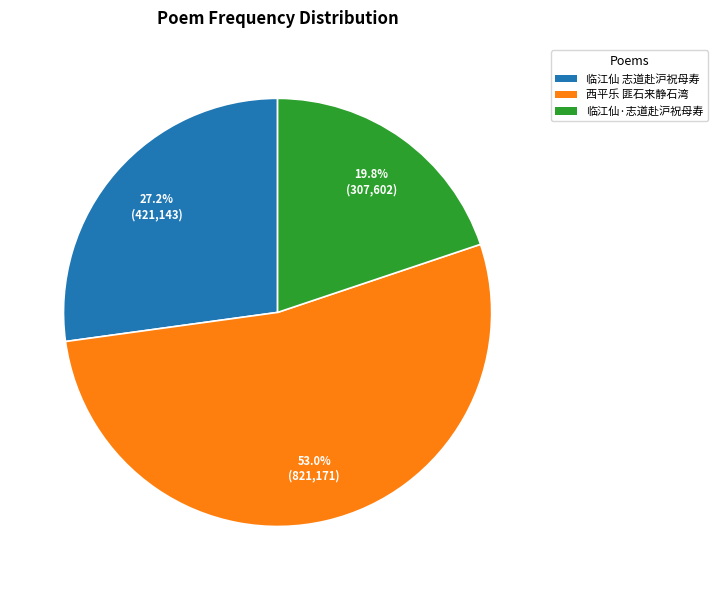

Count the number of slices in the pie.

3